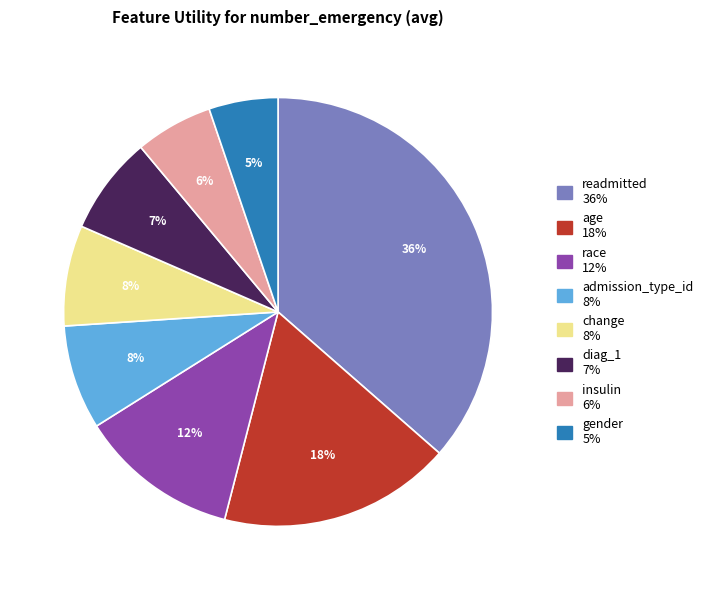

To the nearest percent, what is the combined percentage of gender and change?

13%